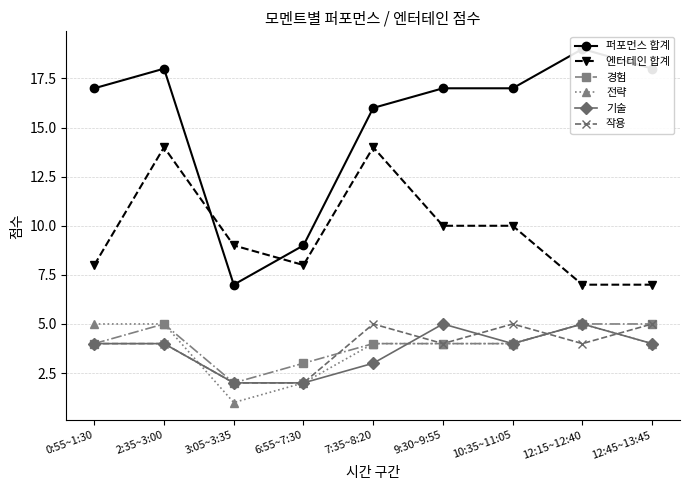

Rank the categories by 경험 value from lowest to highest.

3:05~3:35, 6:55~7:30, 0:55~1:30, 7:35~8:20, 9:30~9:55, 10:35~11:05, 2:35~3:00, 12:15~12:40, 12:45~13:45